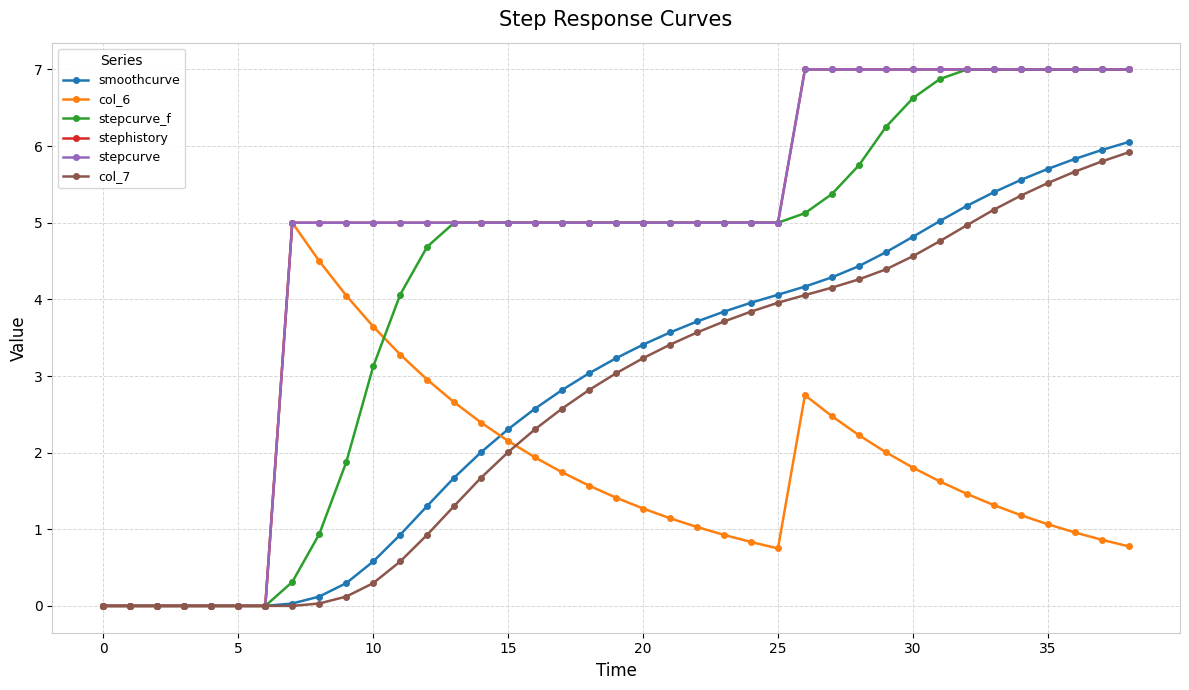

Is this an area chart (filled region under the line)?

No